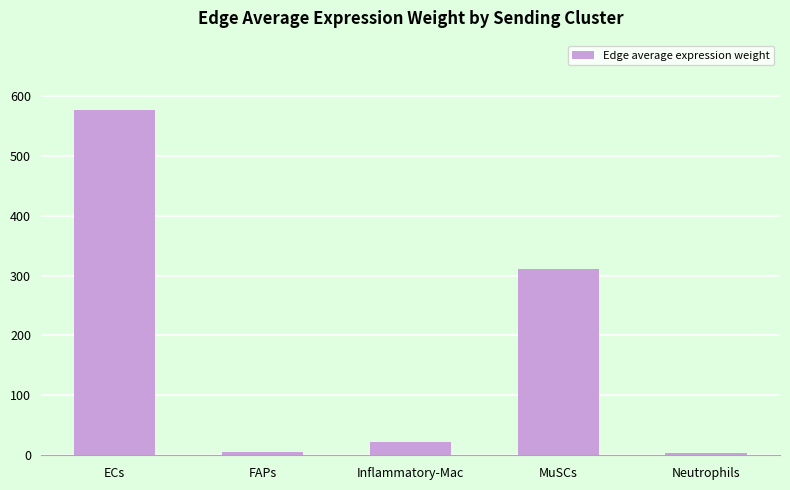

Where is the data nearest to the value 290?

MuSCs